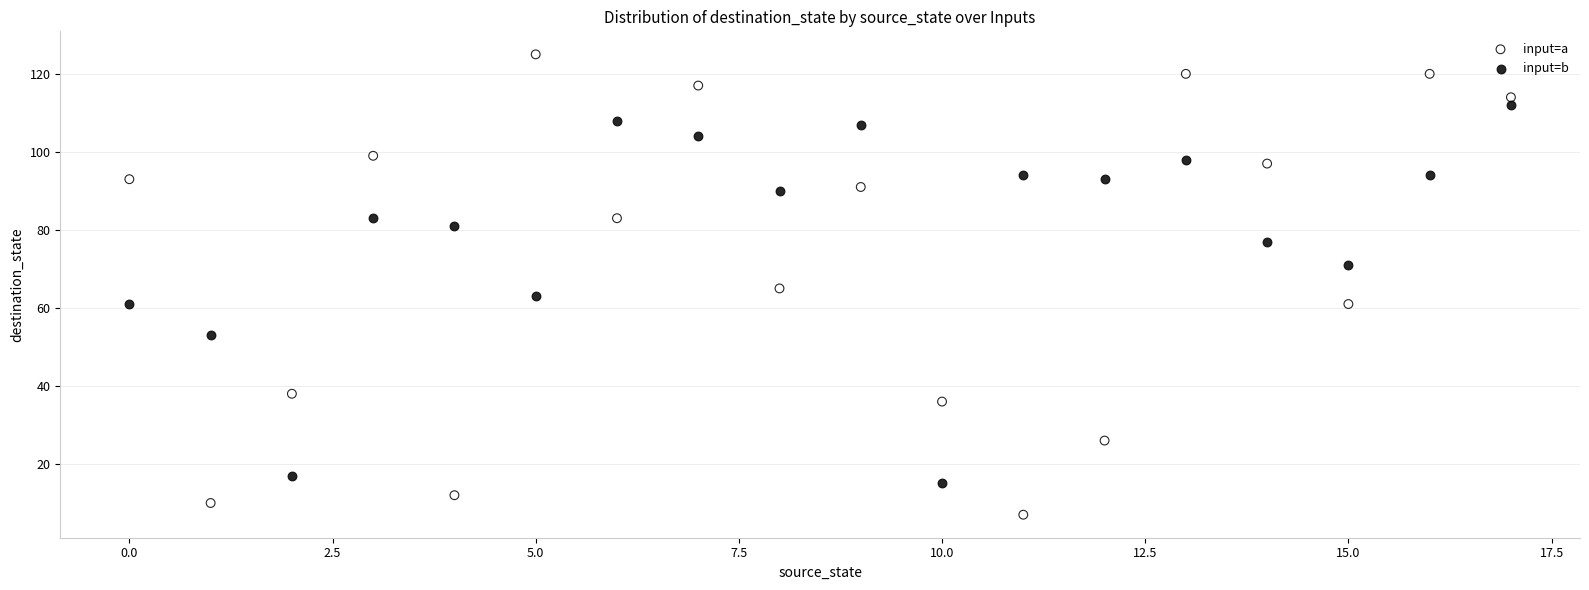

Which series has the widest spread of Y values?

input=a